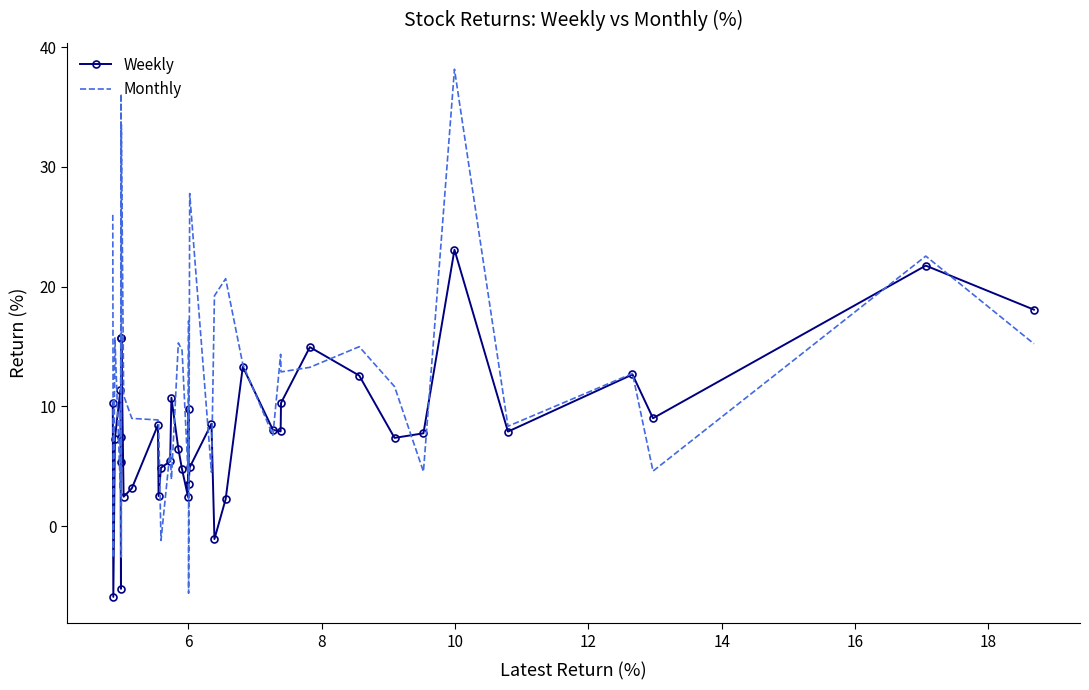

What is the difference between the maximum and minimum values in the Monthly series?

43.7